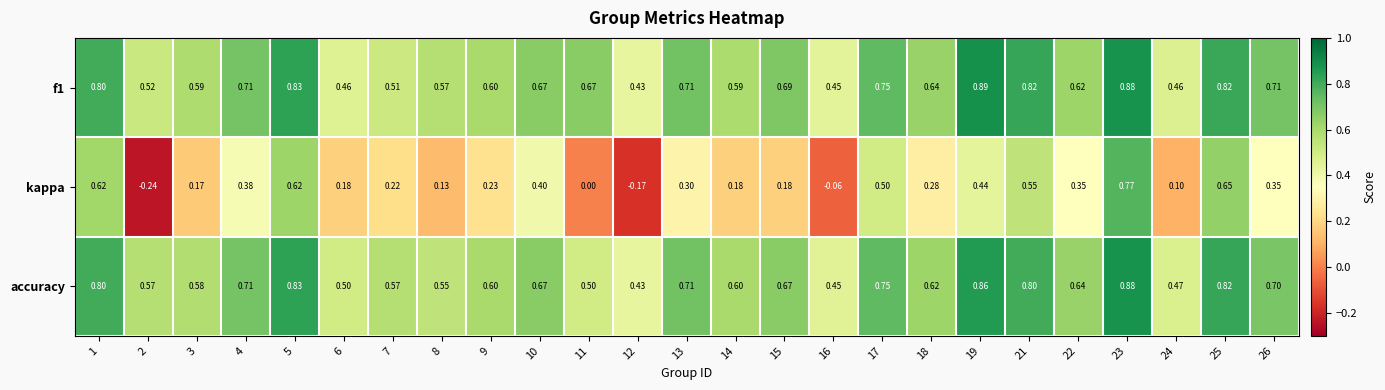

Is the value of accuracy at 26 greater than the value of f1 at 10?

Yes